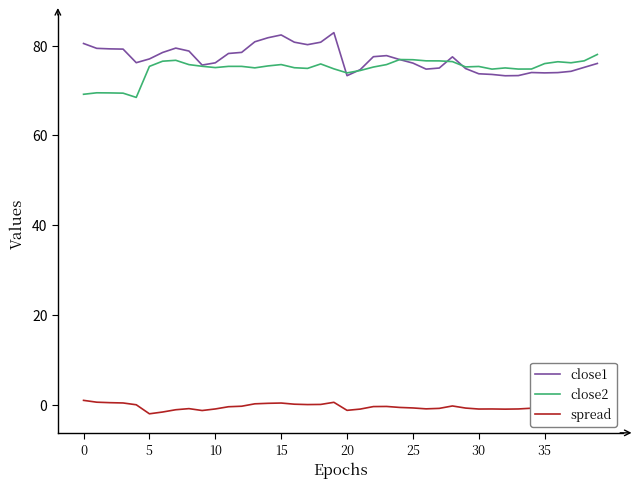

What is the highest value of the close1 series?

82.9